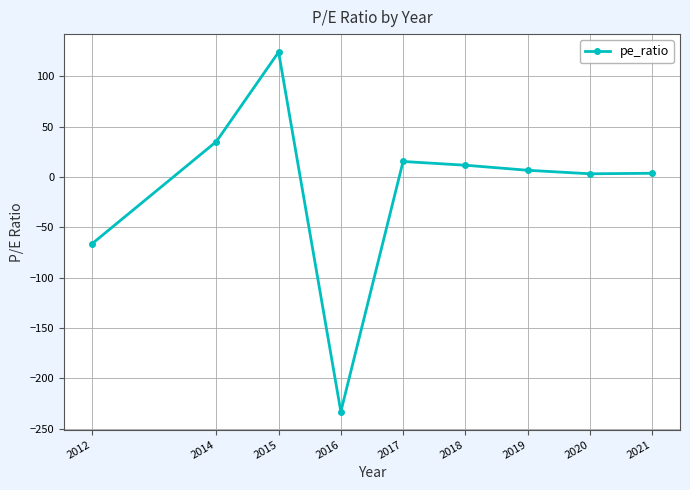

True or false: the data has more than 1 interior local peaks.

True